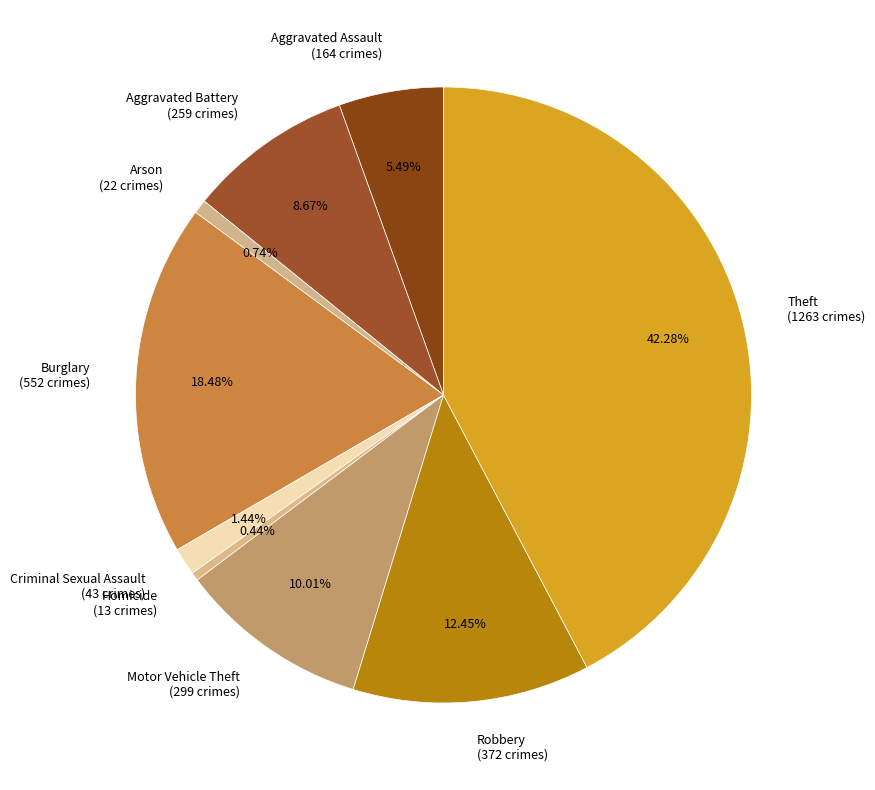

Does any single category account for the majority?

No